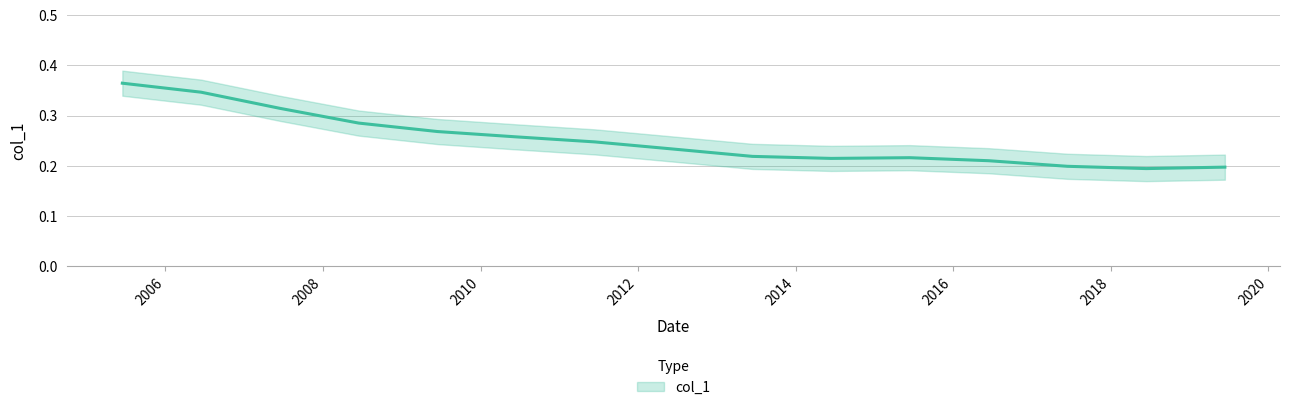

What is the greatest value displayed?

0.4